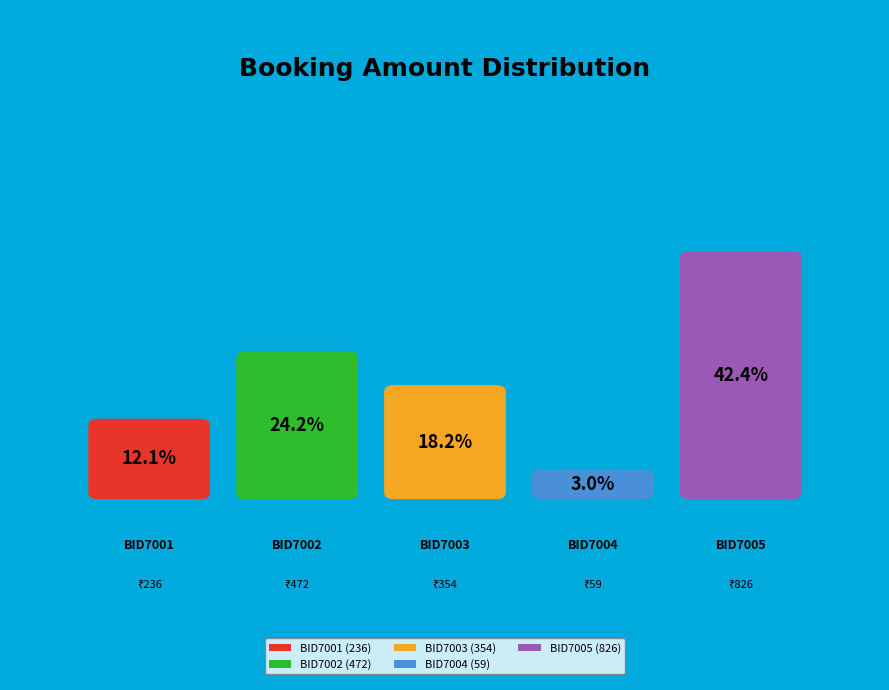

Combined, what portion of the pie is BID7003 and BID7004?

21.2%